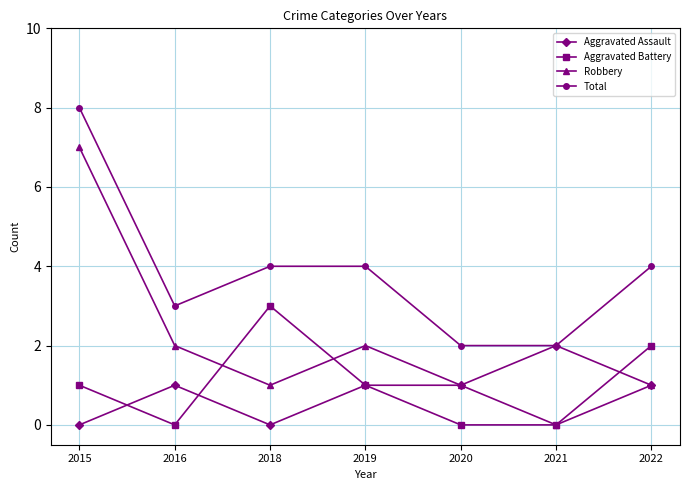

The Aggravated Assault series shows 0 at 2018. True or false?

True